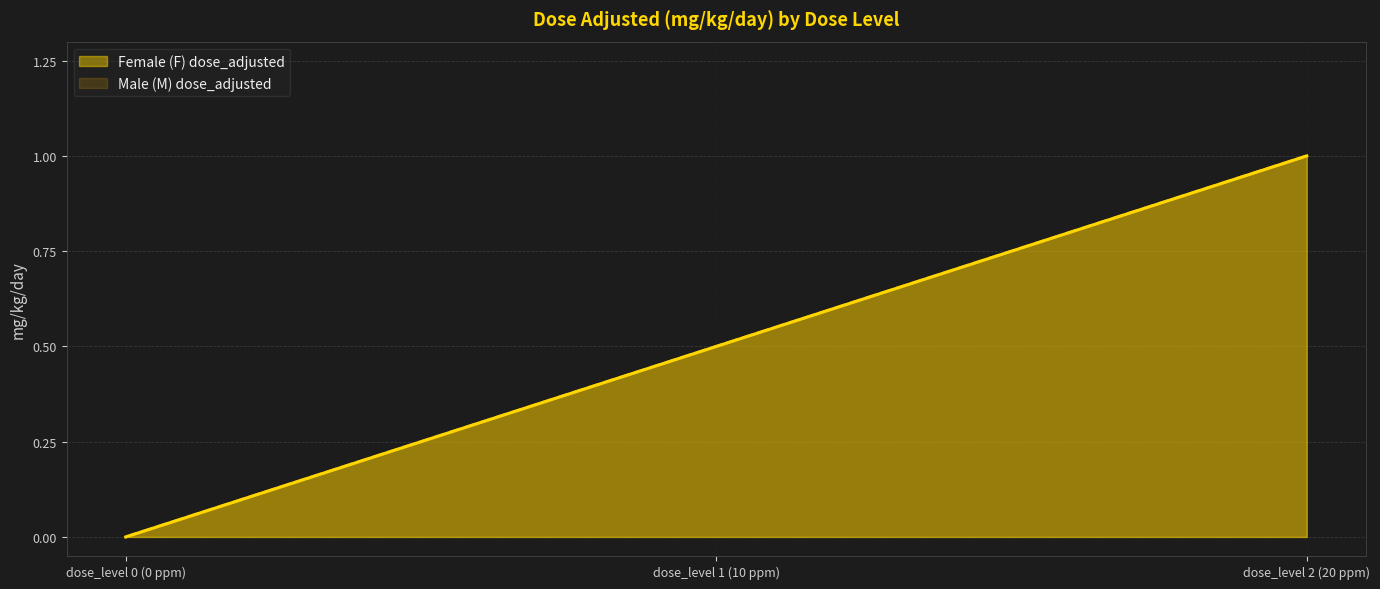

Which series has the largest total across all categories?

Female (F) dose_adjusted